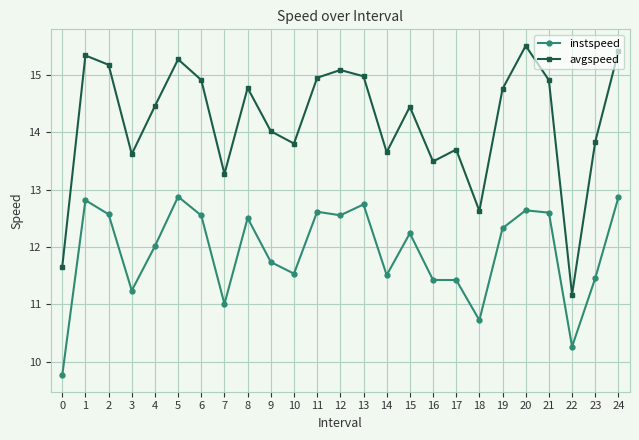

True or false: instspeed has more than 2 interior local peaks.

True